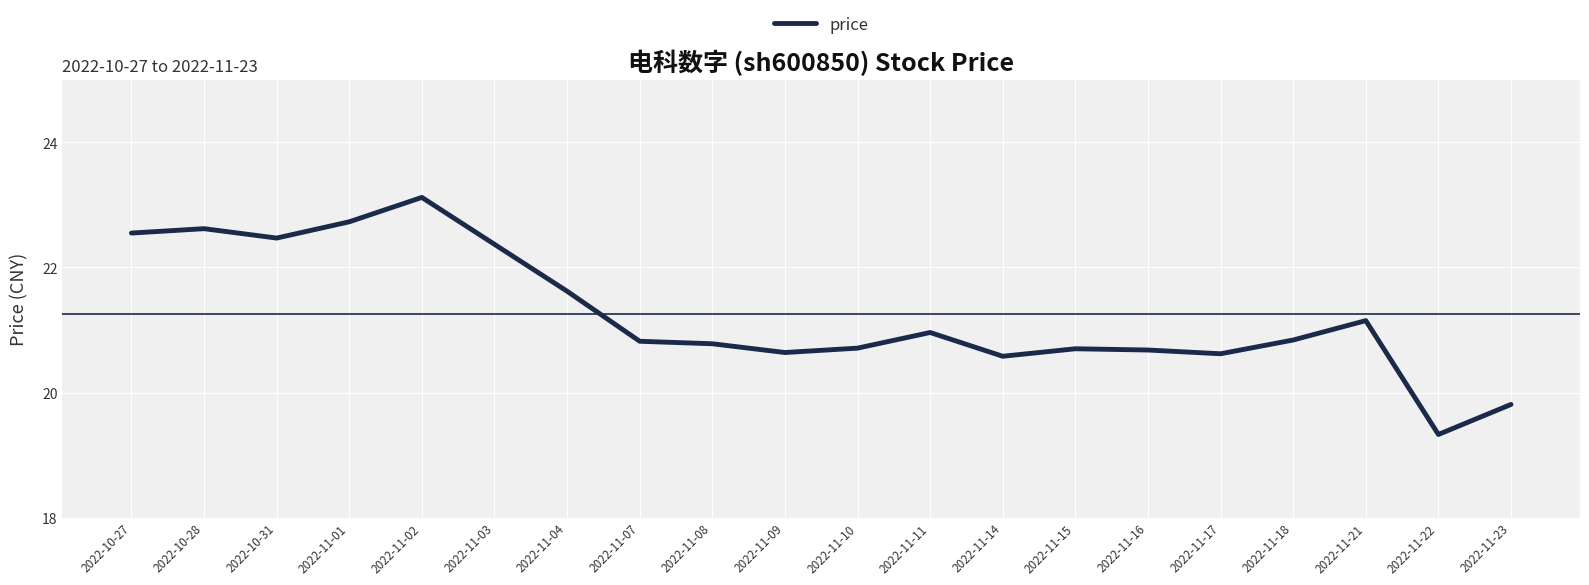

What position from the left is 2022-11-10?

11